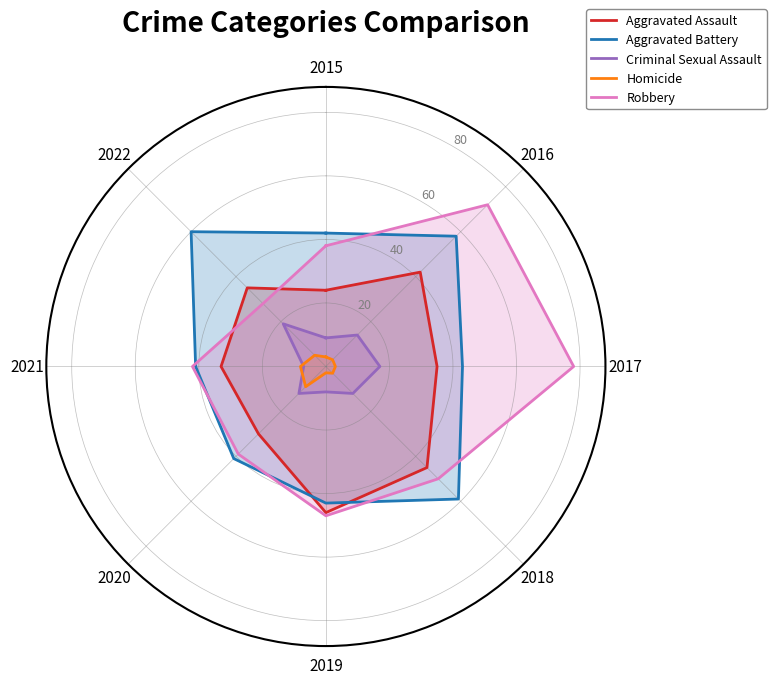

Is it true that Homicide equals 5 at 2015?

False